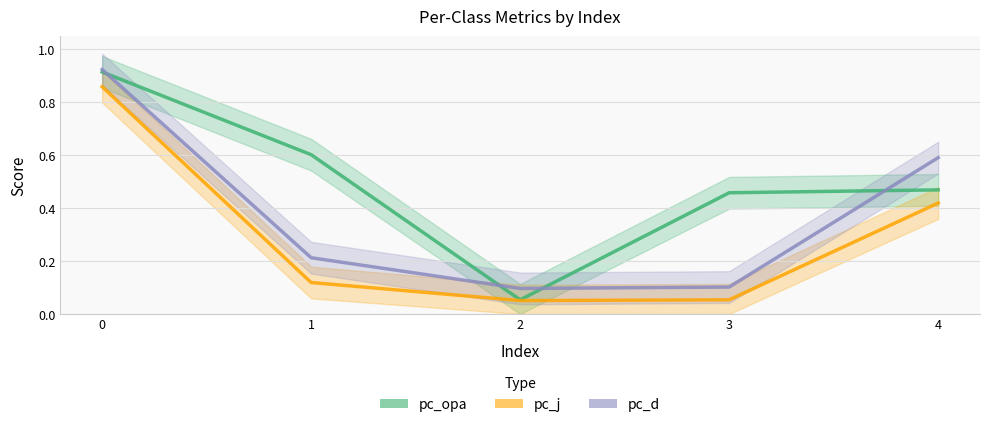

At how many categories does at least one series exceed 0?

5